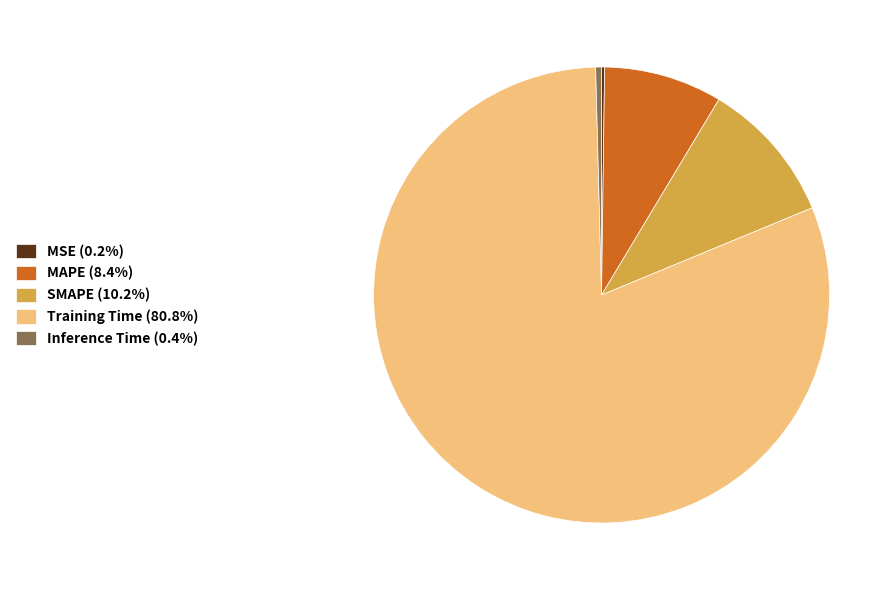

Is the sum of Inference Time (0.4%) and Training Time (80.8%) greater than half?

Yes